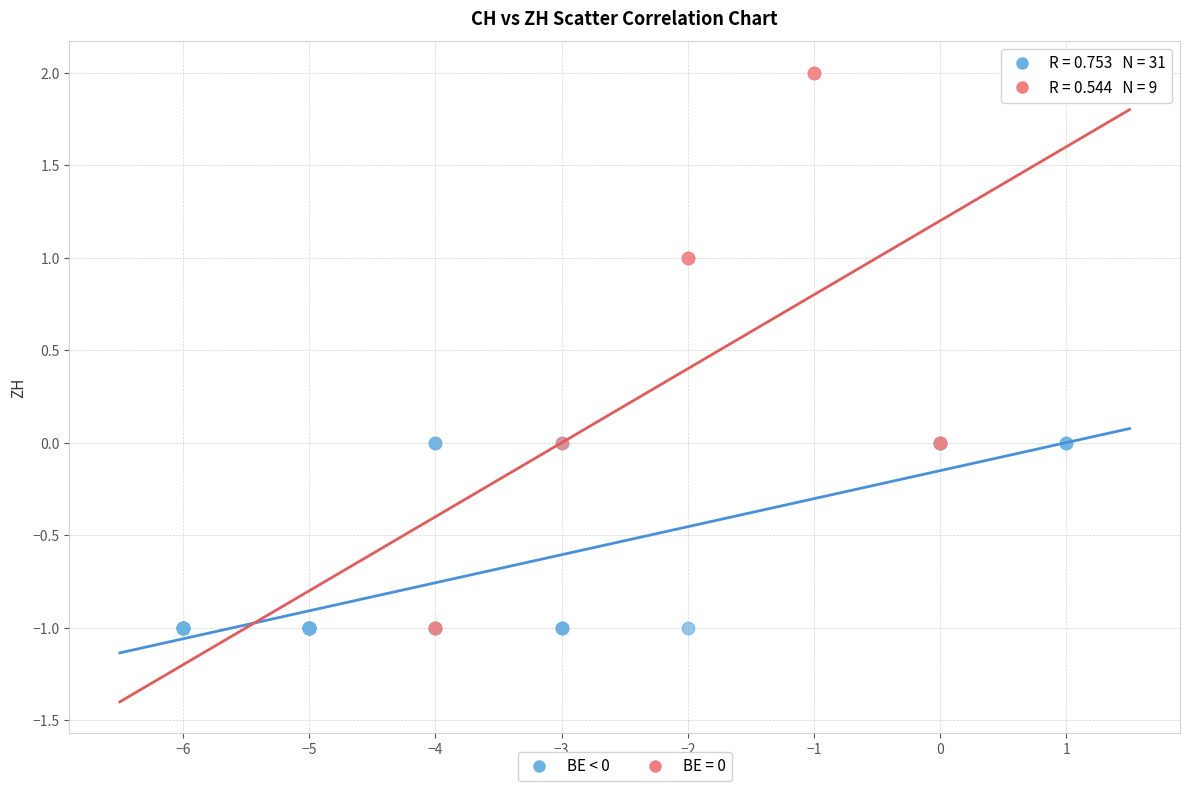

Which series has the largest Y range (max minus min)?

BE = 0